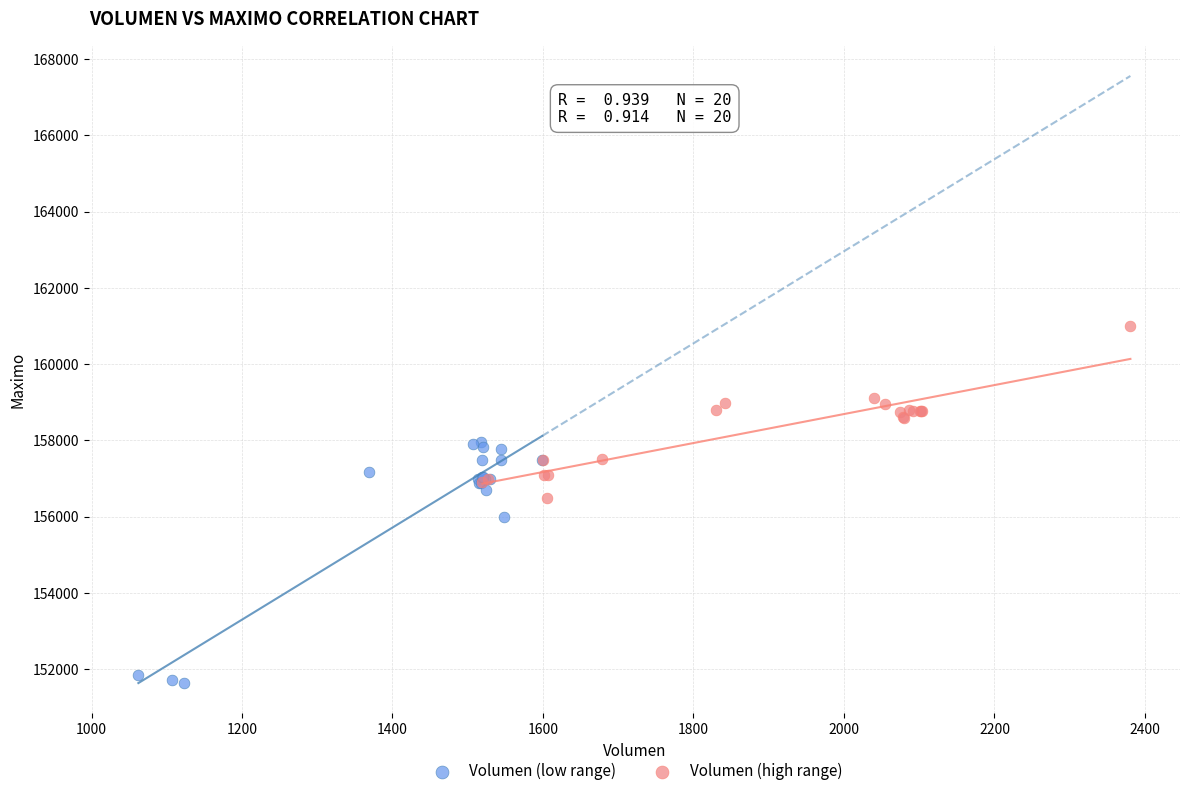

Which series contains the lowest Y value?

Volumen (low range)